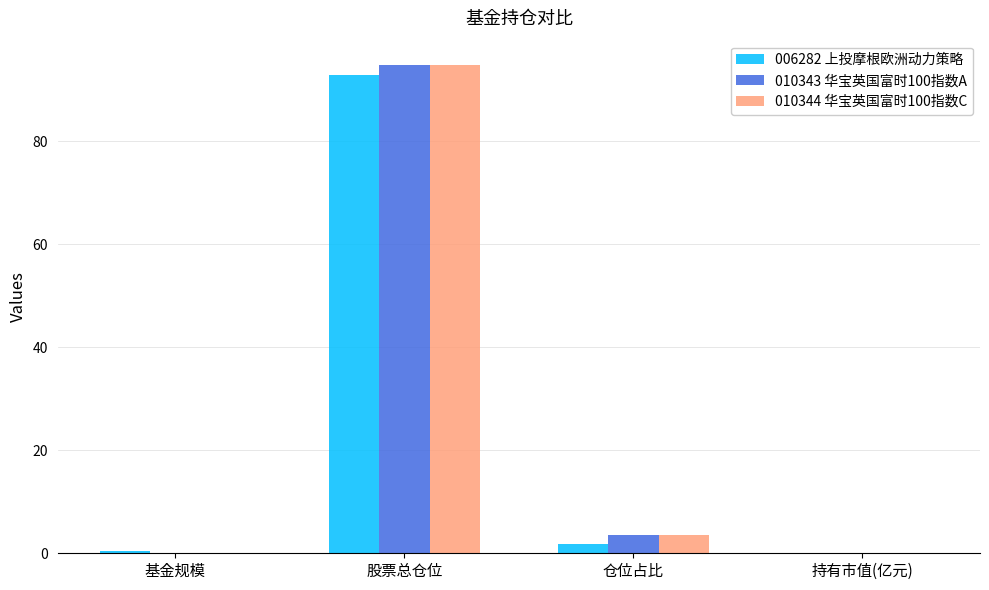

At which label does 006282 上投摩根欧洲动力策略 reach its peak?

股票总仓位